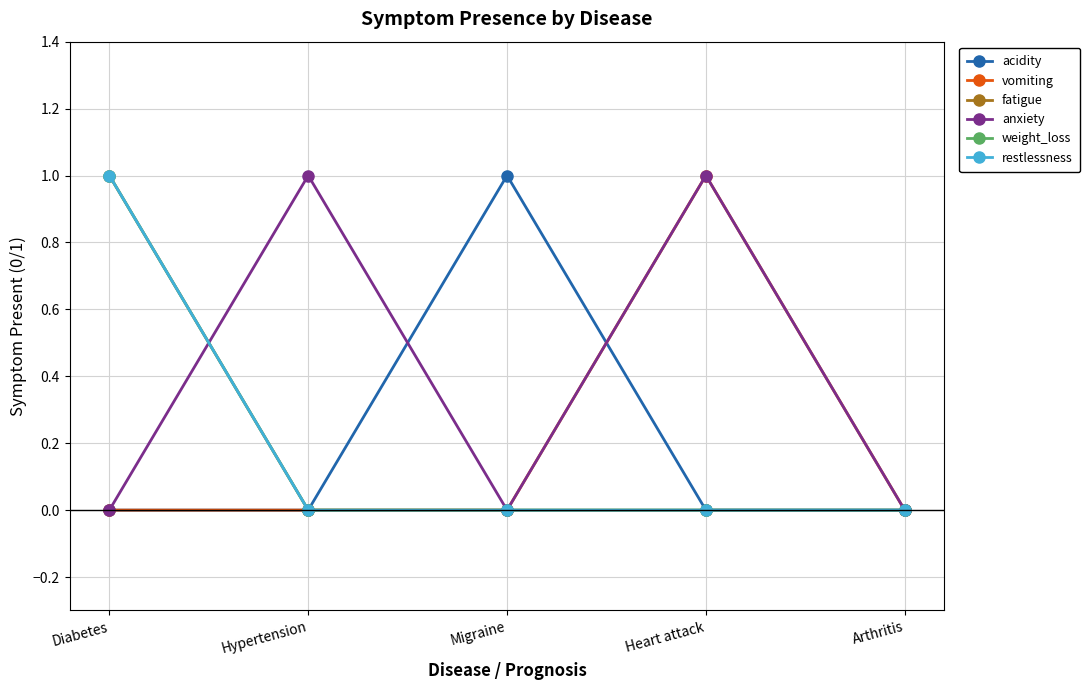

Between Diabetes and Arthritis, which series saw the biggest shift?

fatigue